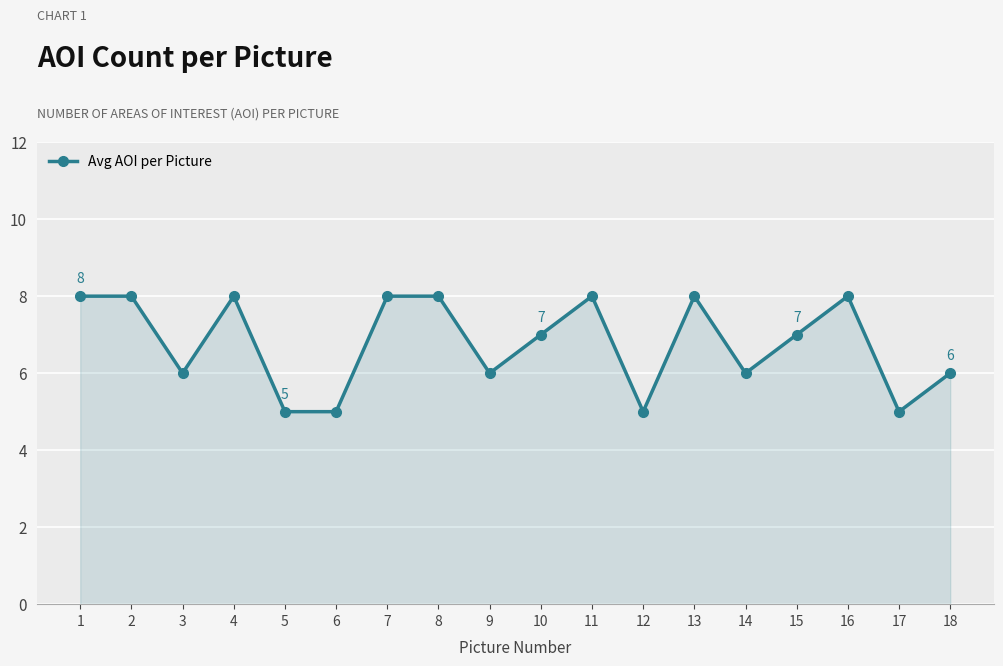

What is the greatest value displayed?

8